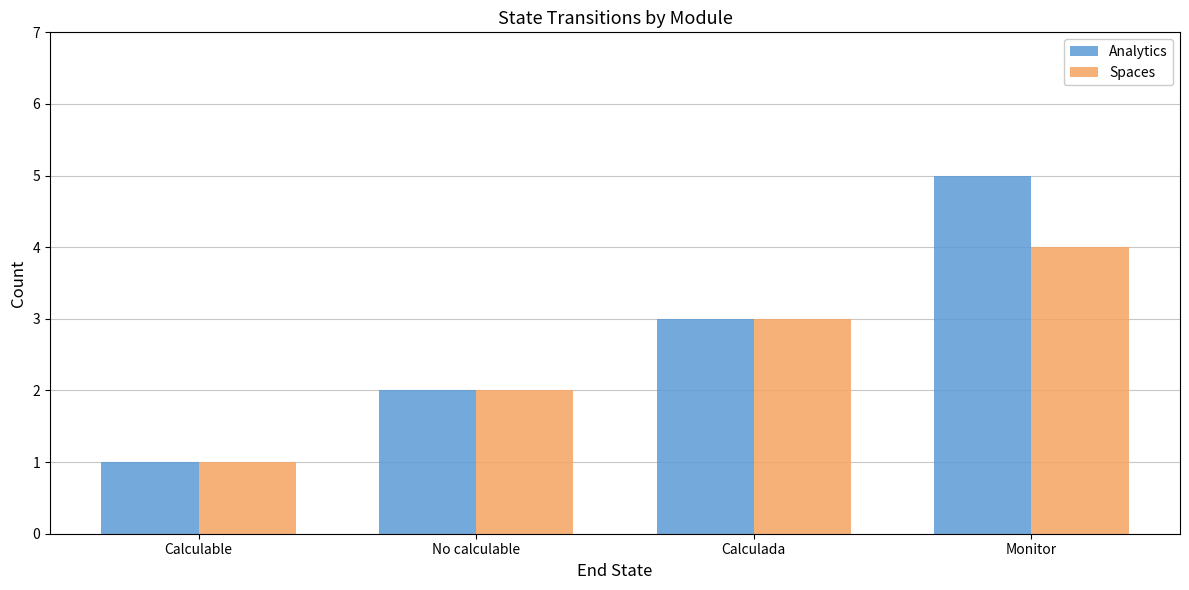

At which category is the sum across all series the highest?

Monitor